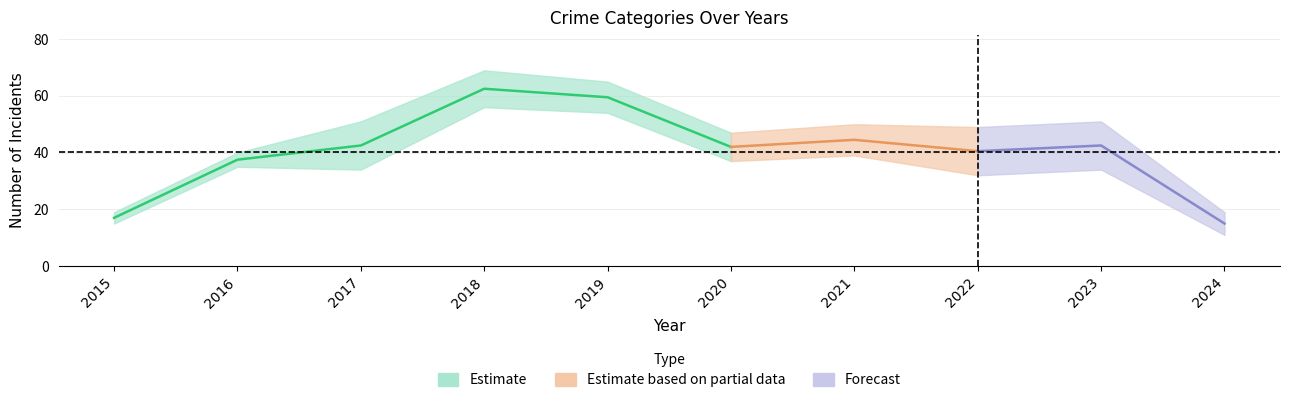

Which category has the lowest value in the Robbery series?

2024